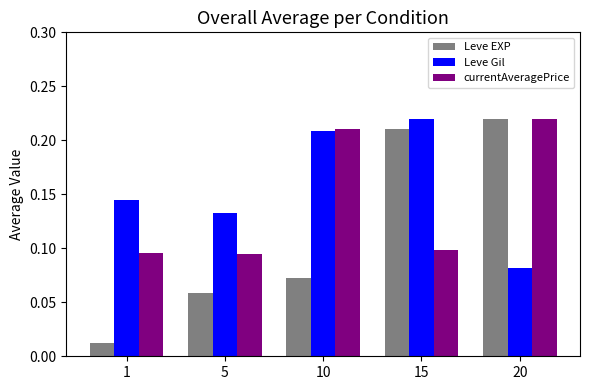

True or false: currentAveragePrice has a value of 0.1 at 15.

True